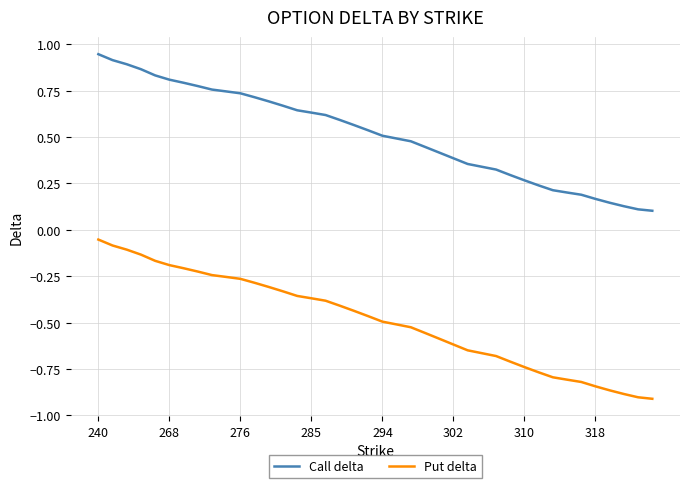

List the series in order of their peak value, lowest first.

Put delta, Call delta